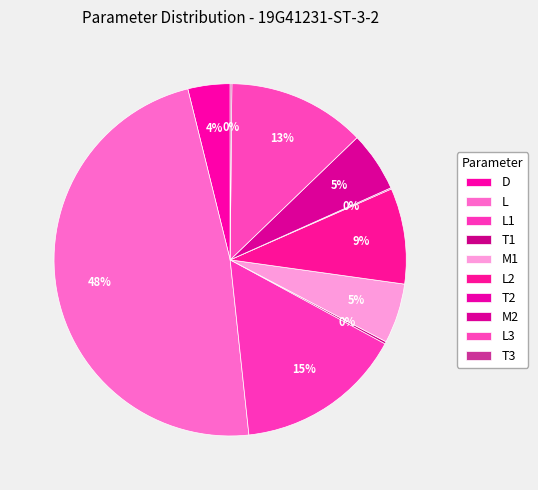

Does L account for over 50% of the chart?

No